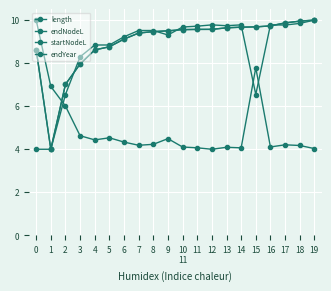

Between 11 and 17, which series saw the biggest shift?

endNodeL